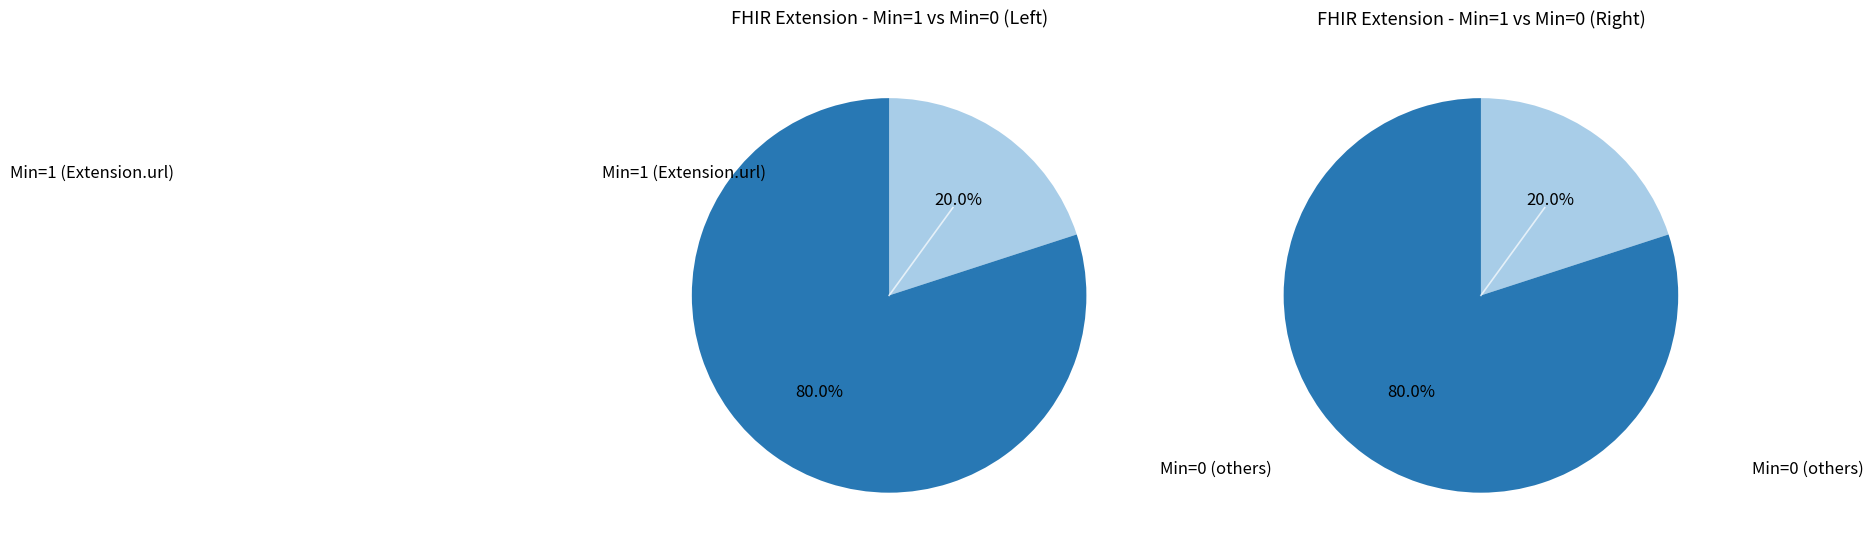

Which slice is the smallest?

Min=1 (Extension.url)